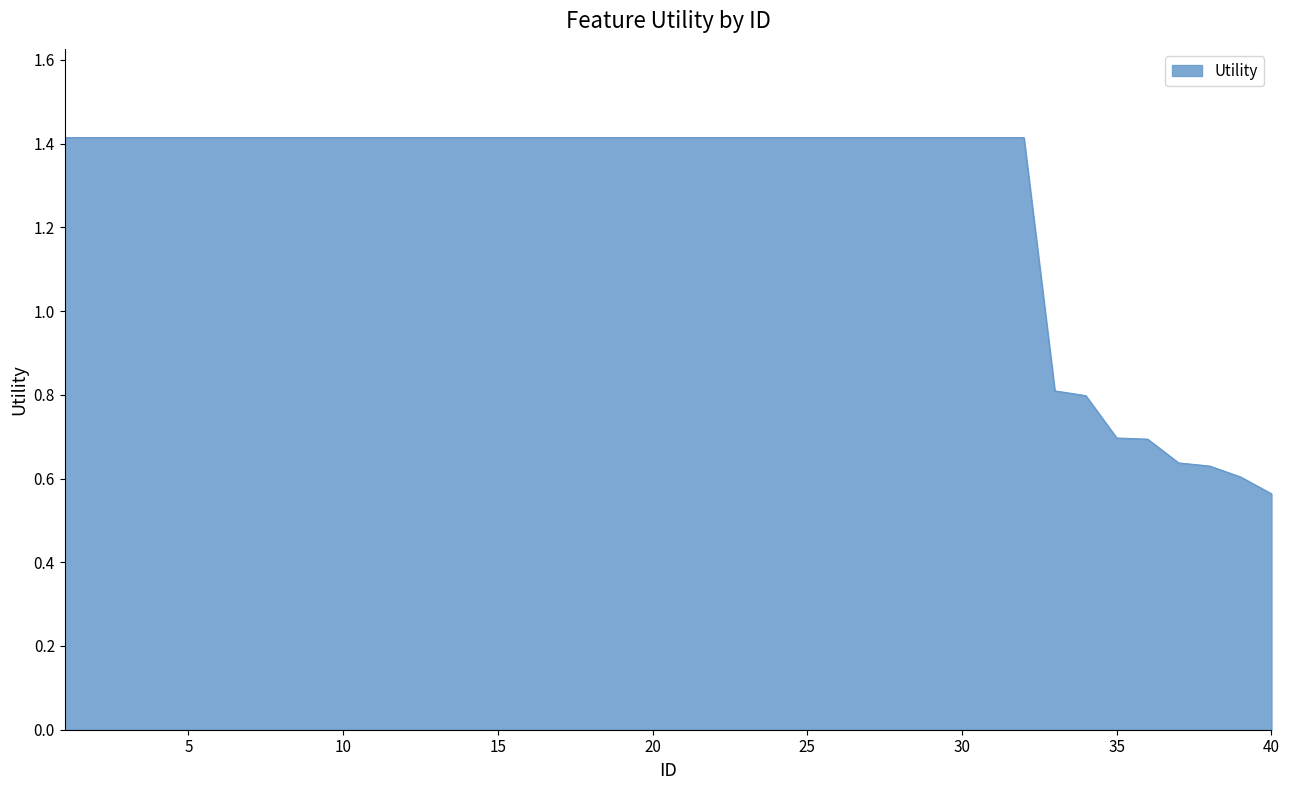

What is the difference between the maximum and minimum values?

0.9